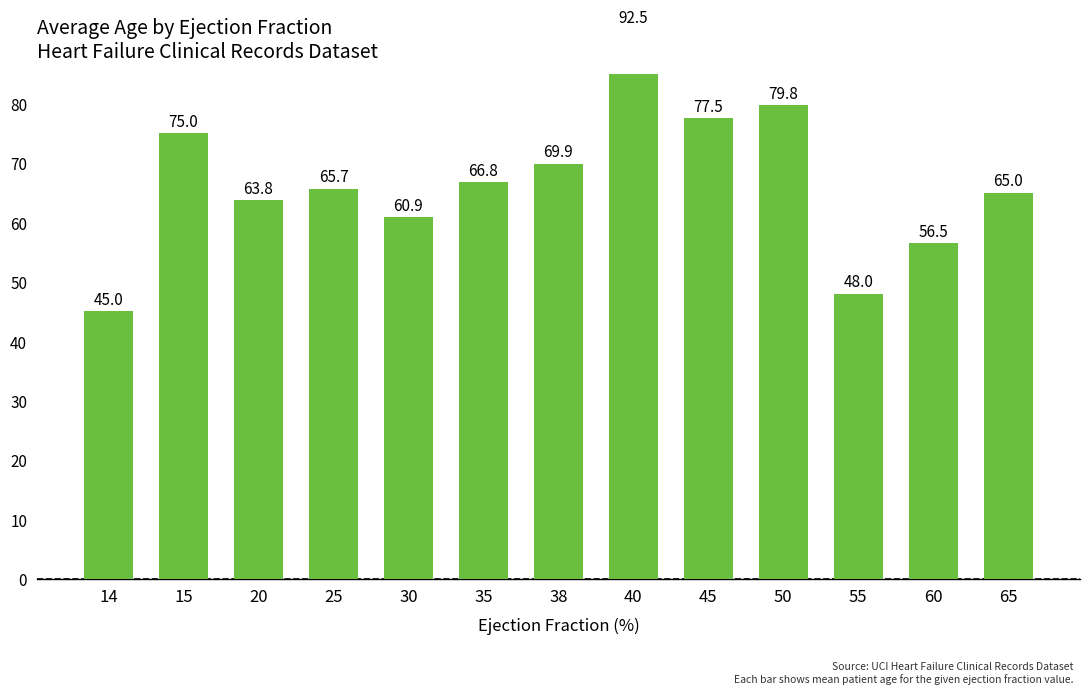

How many data points does each series have?

13